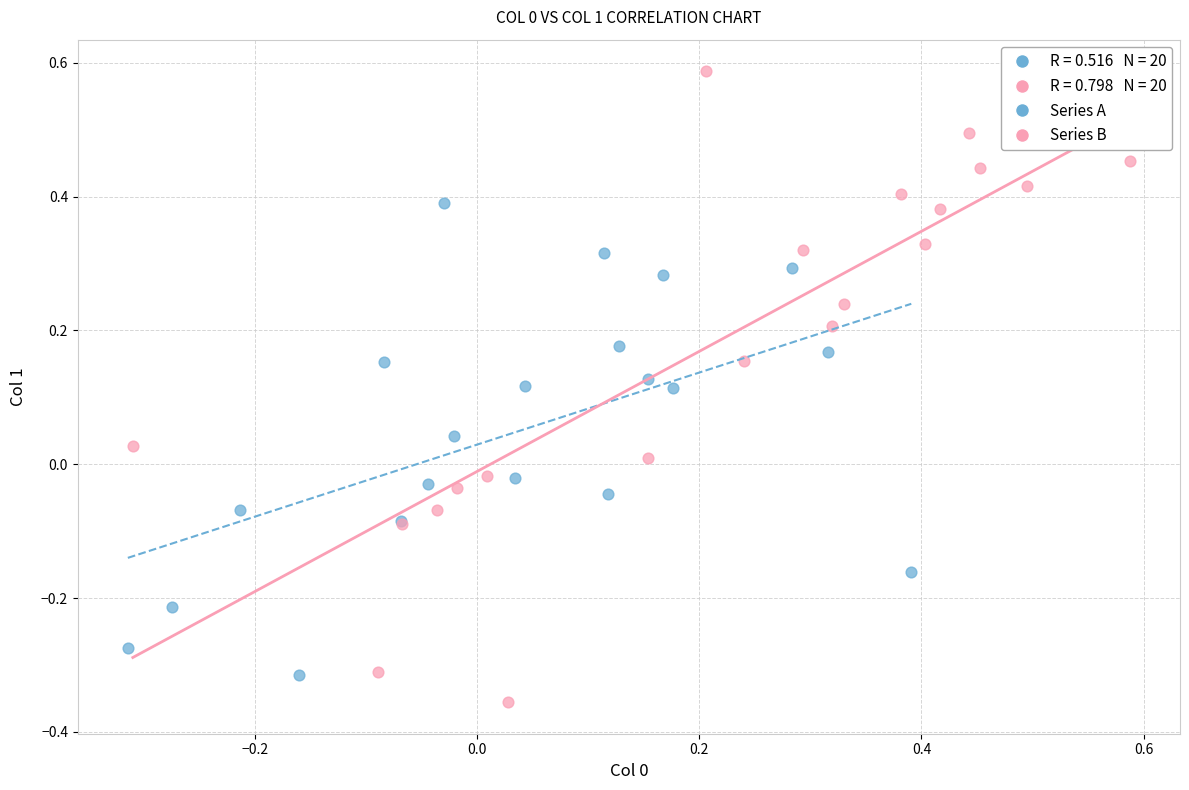

Which series reaches the maximum Y coordinate?

Series B